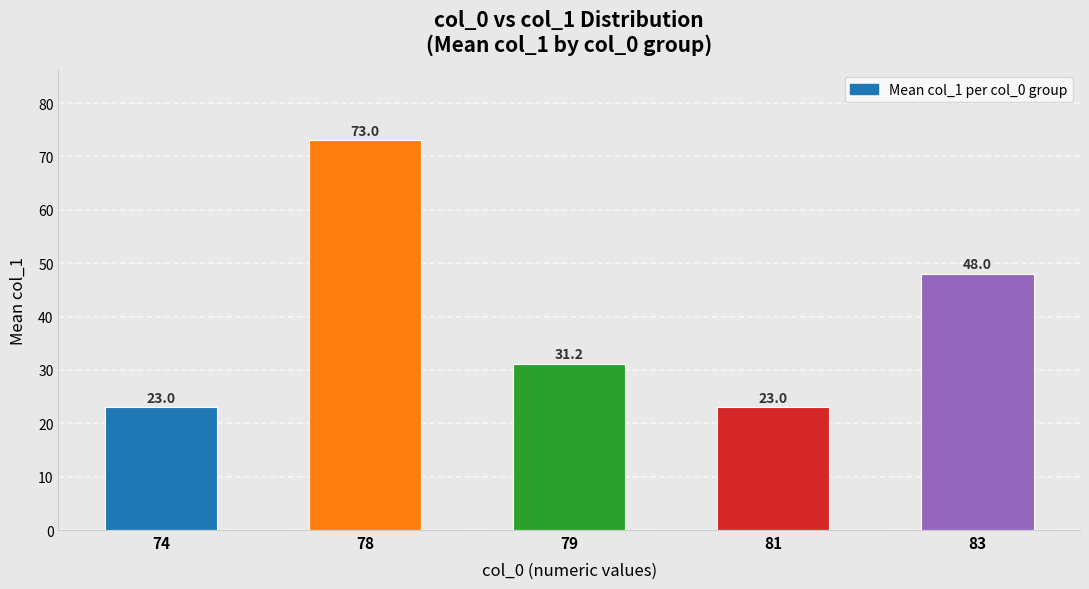

What is the value of the 1st bar from the left?

23.0